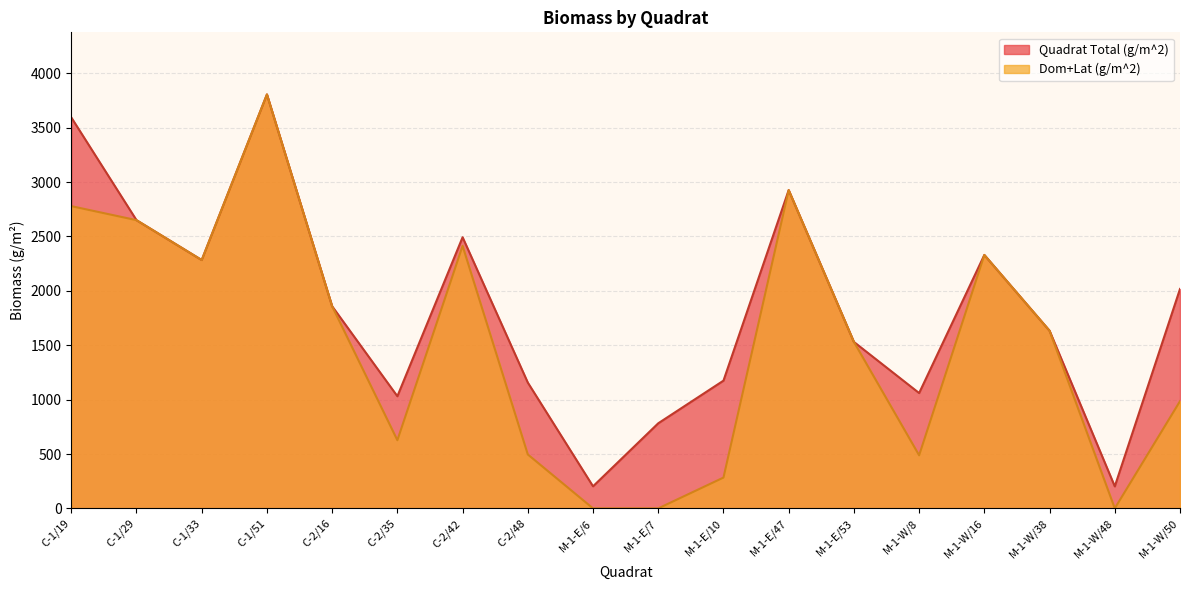

How many data points does each series have?

18